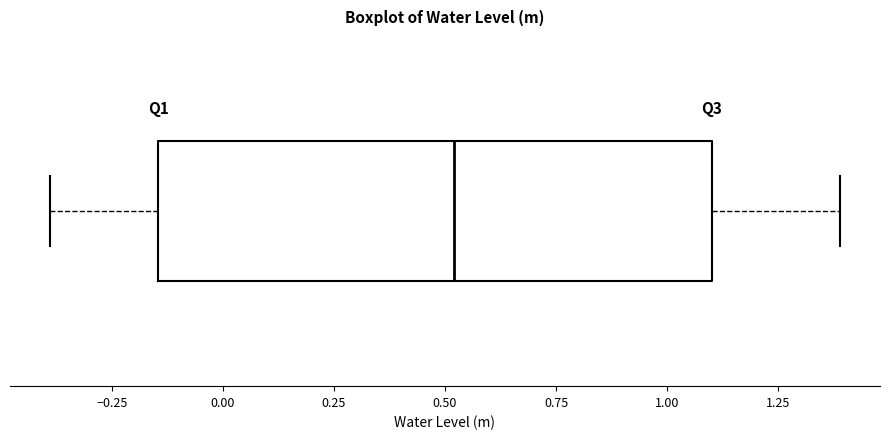

Transcribe this box plot: give where the median line is, the range the box spans, and where the two whiskers end, as read against the x-axis. The values are not printed on the chart, so give them approximately, as read against the axis.

median 0.50, box -0.15 to 1.10, whiskers -0.40 to 1.40